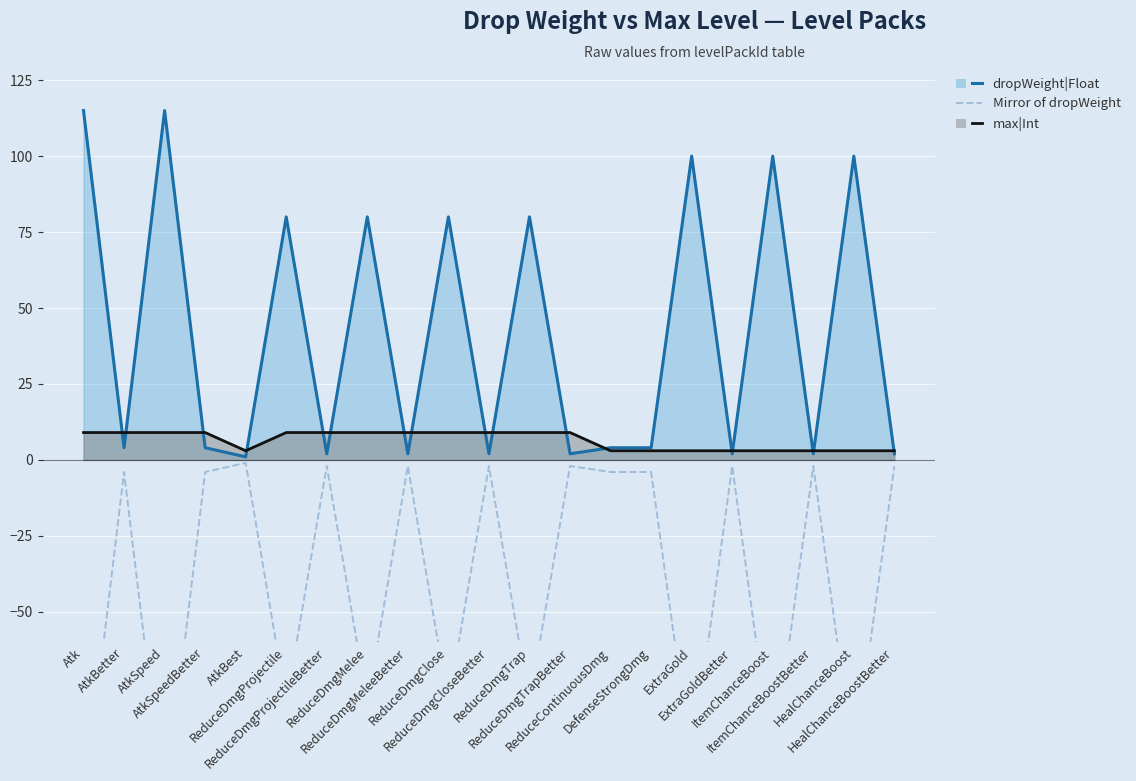

What is the total value across all series at ReduceDmgMeleeBetter?

9